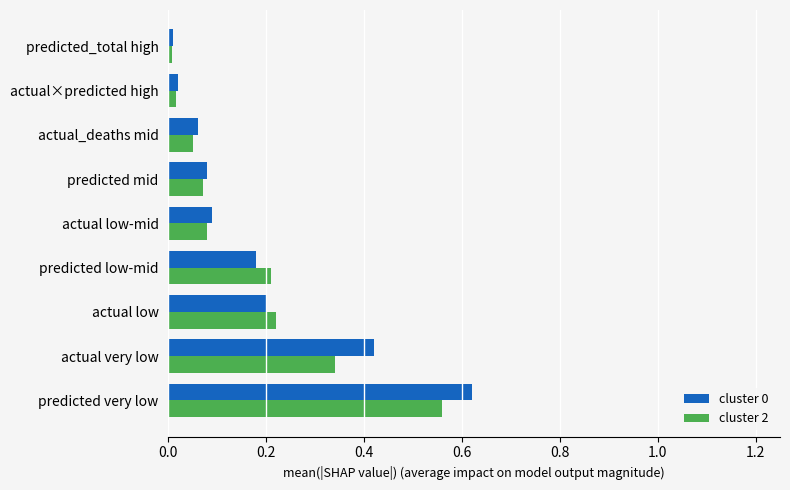

What is the sum of all cluster 2 values?

1.6